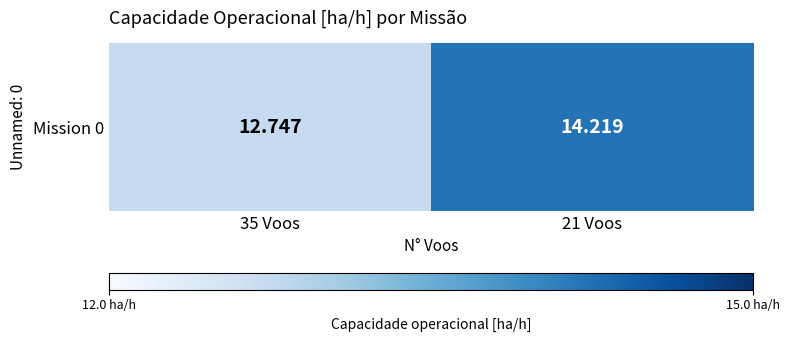

The value at 21 Voos is 19.3. True or false?

False